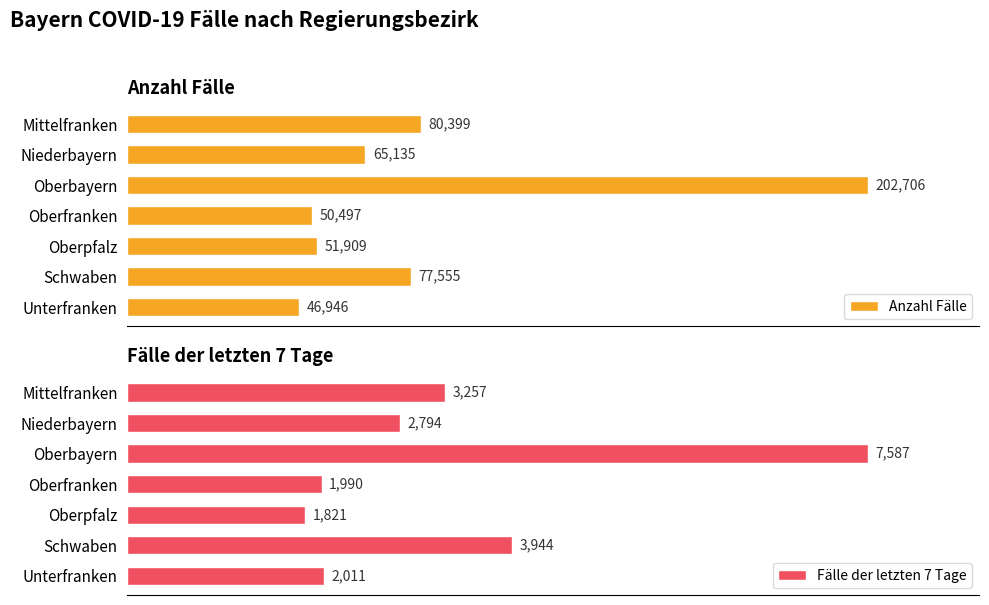

List the labels in order of Anzahl Fälle value, largest first.

Oberbayern, Mittelfranken, Schwaben, Niederbayern, Oberpfalz, Oberfranken, Unterfranken